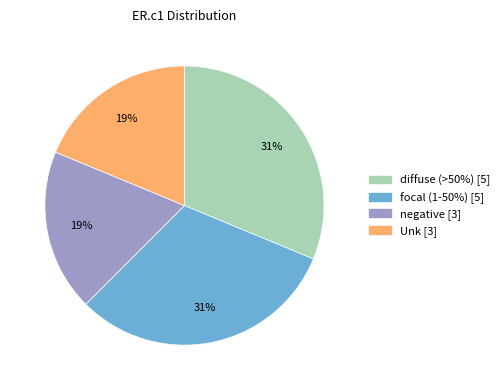

What is the ratio of the value at Unk to the value at focal (1-50%)?

0.6